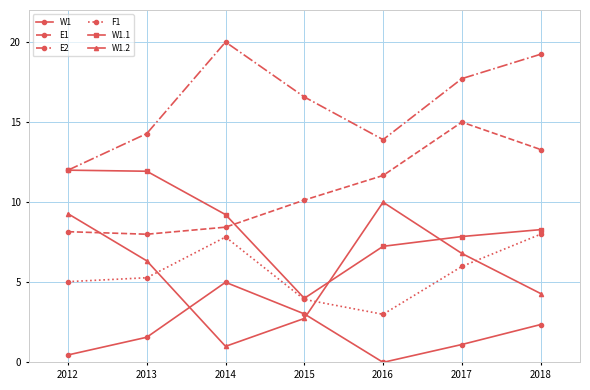

How many interior local valleys does the F1 series have?

1